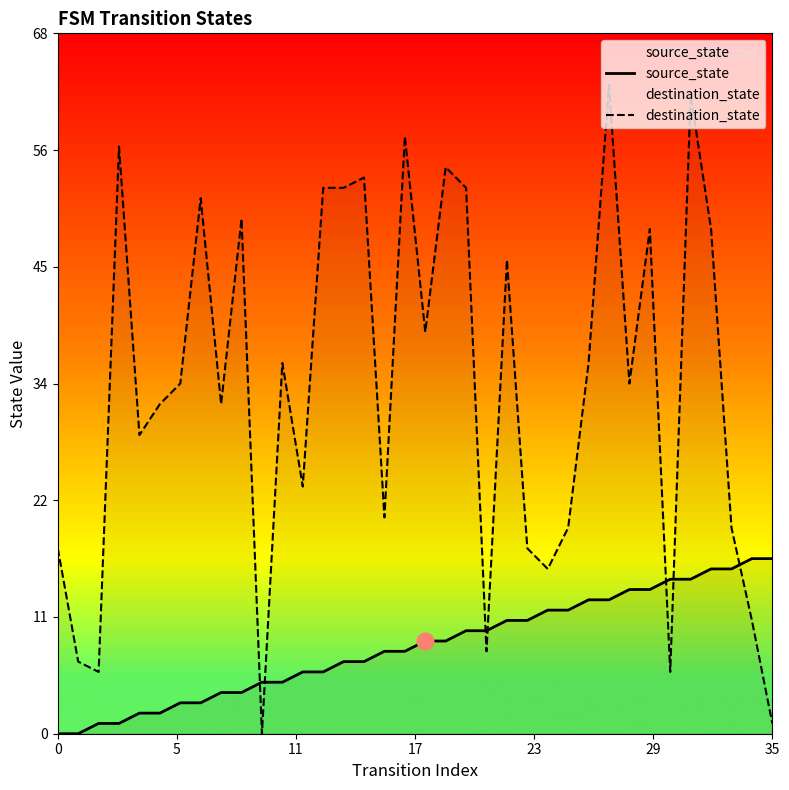

Count the number of data series in this chart.

2